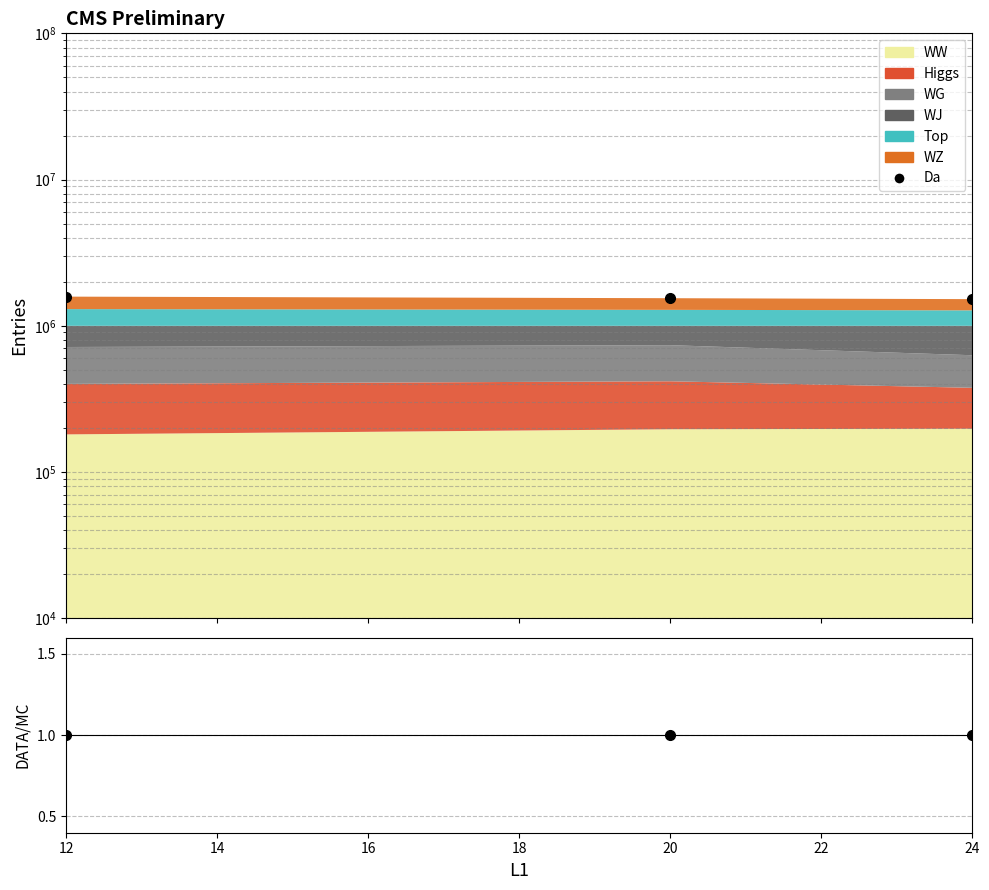

What is the value of the Da point at the 2nd from the left?

1544225.8